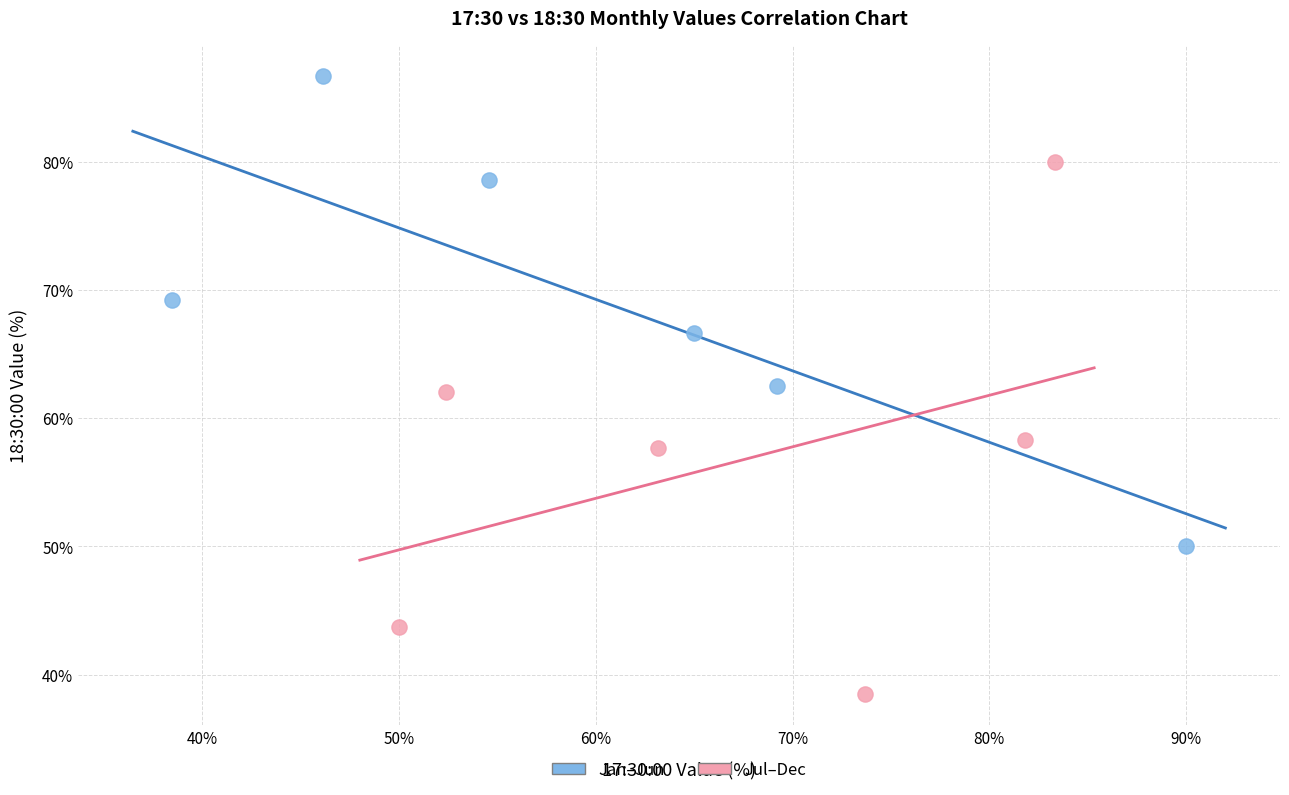

What are all the series names shown in the legend?

Jan–Jun, Jul–Dec